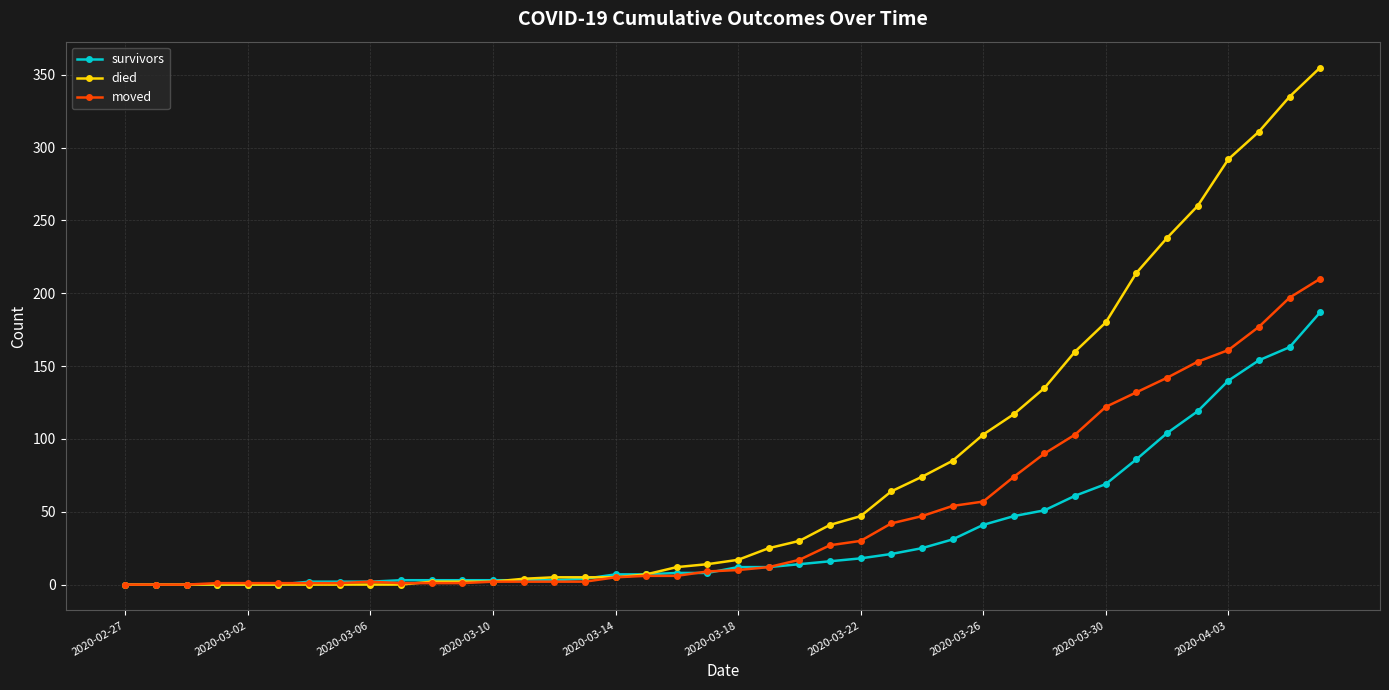

Which series has the widest spread of values?

died